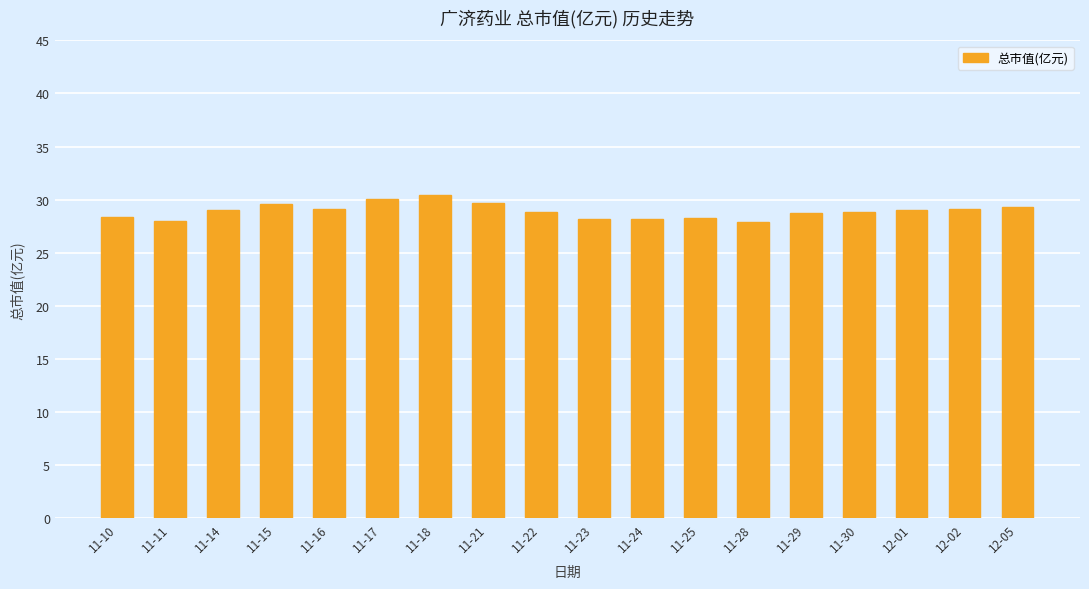

Which label corresponds to the largest value in the chart?

11-18